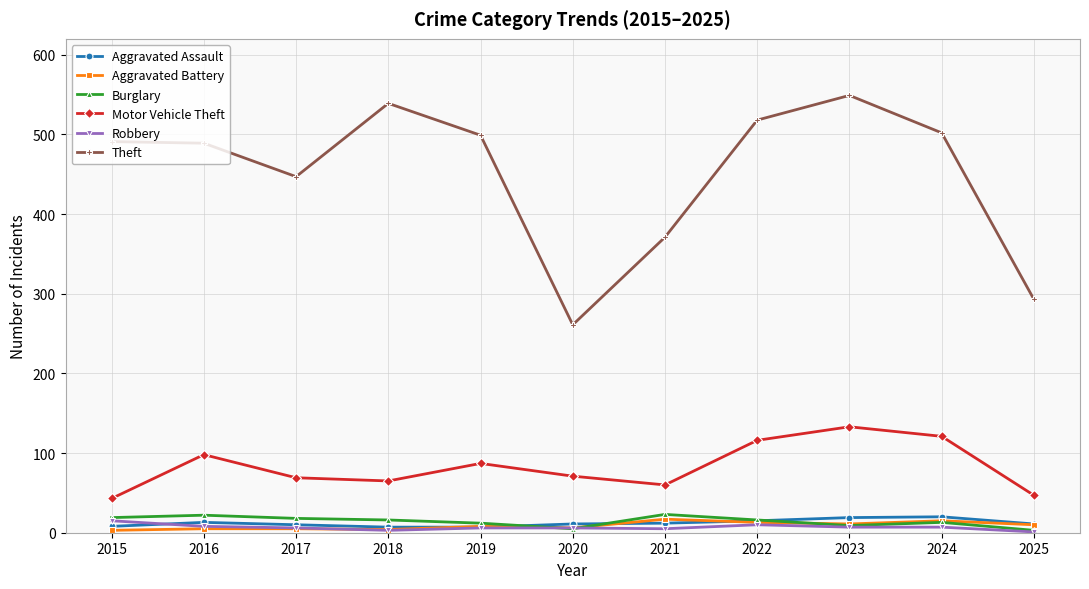

How many data points in Burglary are less than 16?

5